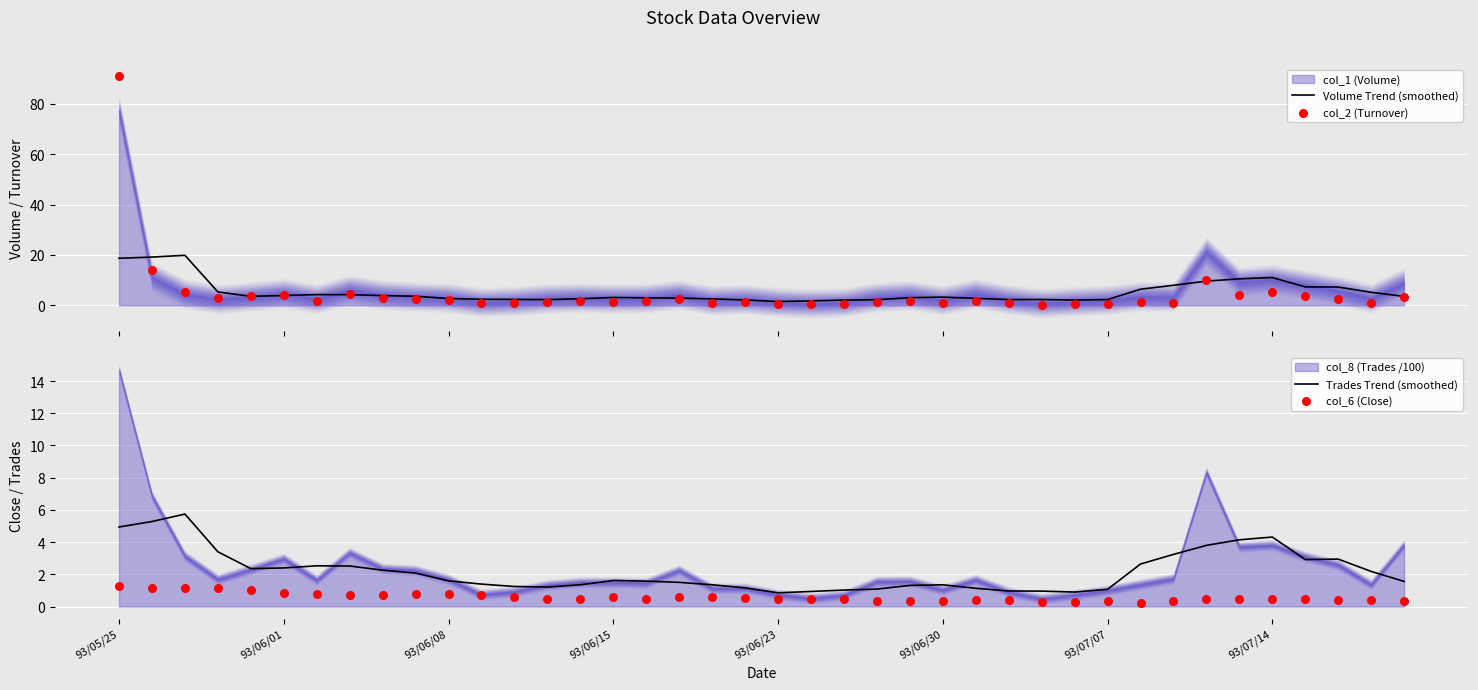

At how many categories does at least one series exceed 44?

1